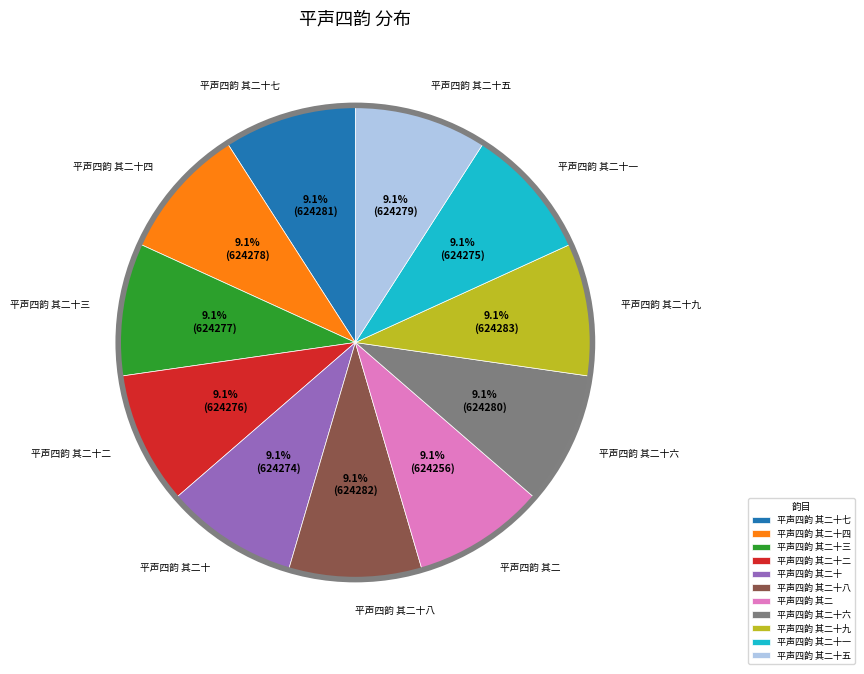

True or false: 平声四韵 其二十二 accounts for 2% of the total.

False